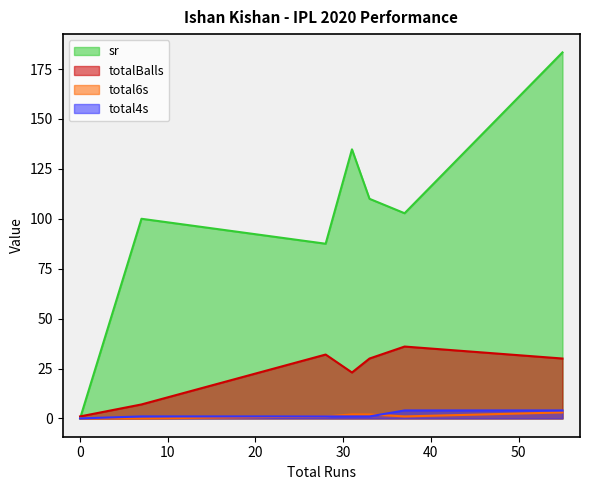

What is the lowest value of the totalBalls series?

1.0